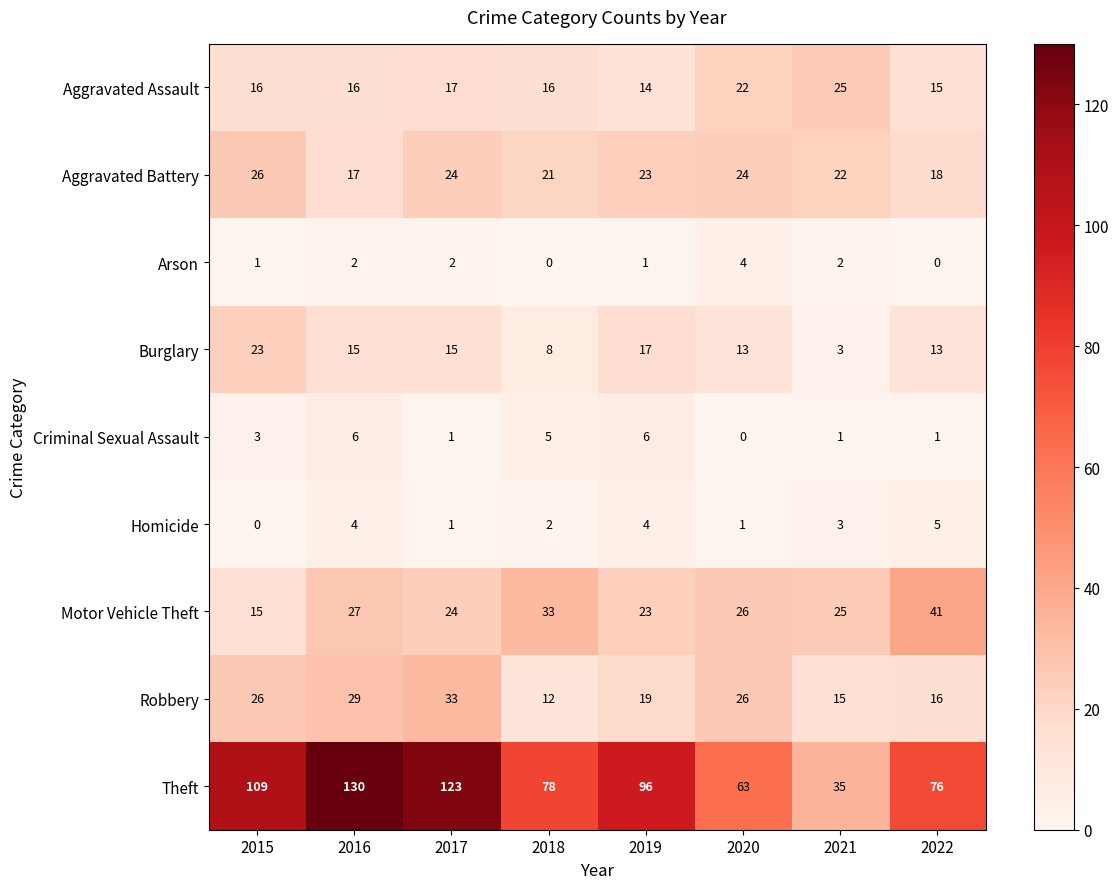

Which series has the largest total across all categories?

Theft